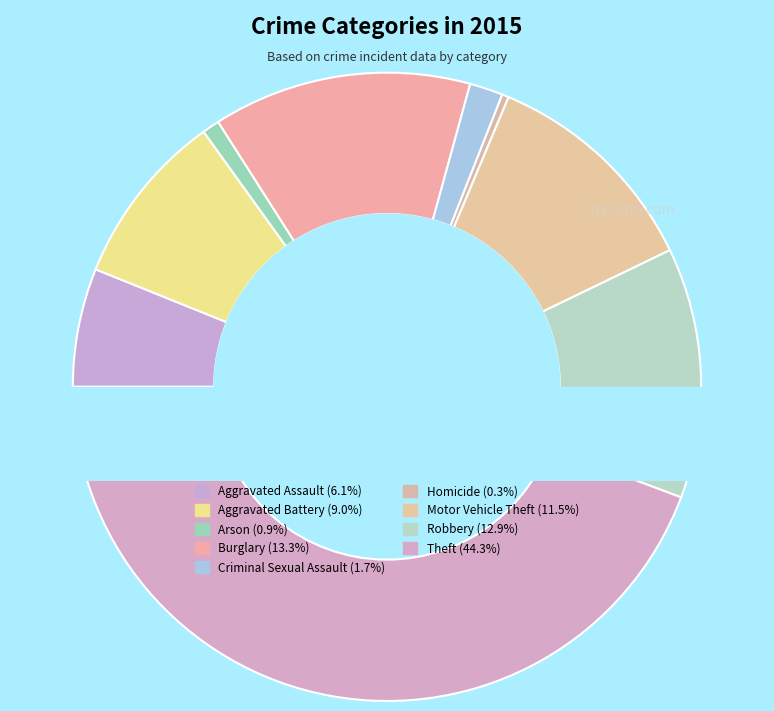

What is the ratio of the value at Robbery to the value at Burglary?

1.0